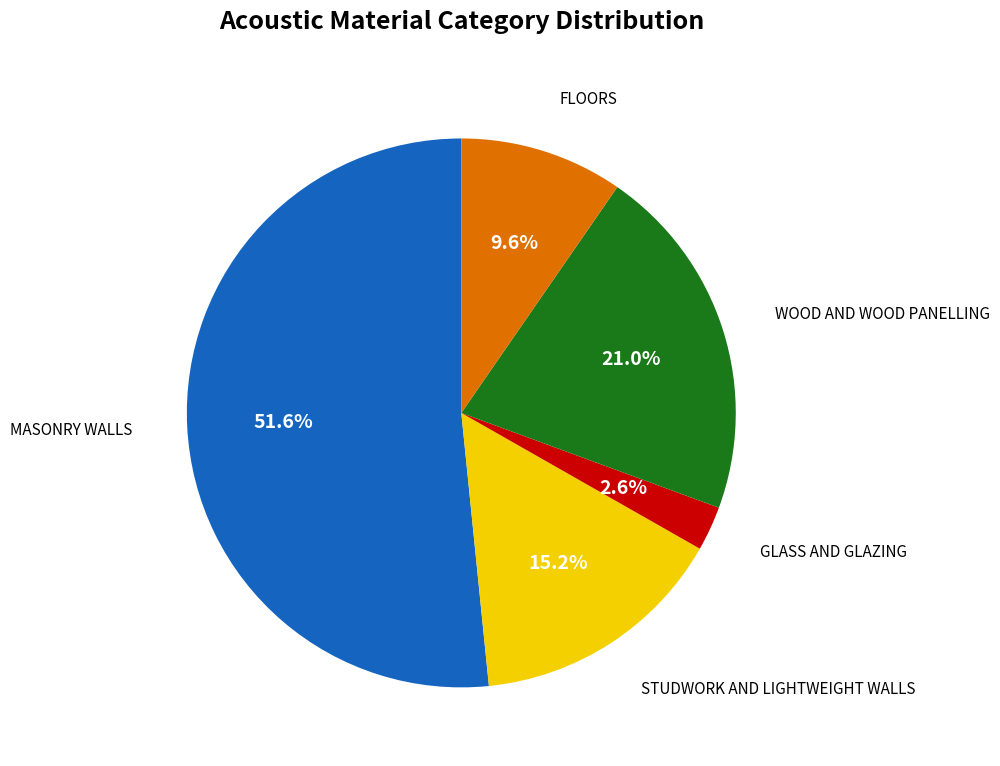

Count the number of slices in the pie.

5